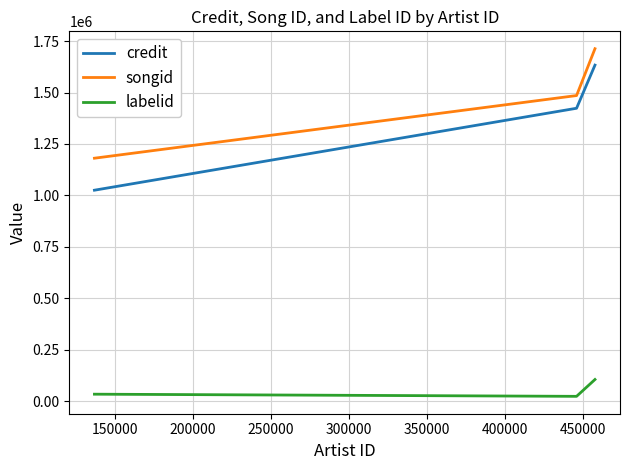

At how many categories does at least one series exceed 1049700?

3